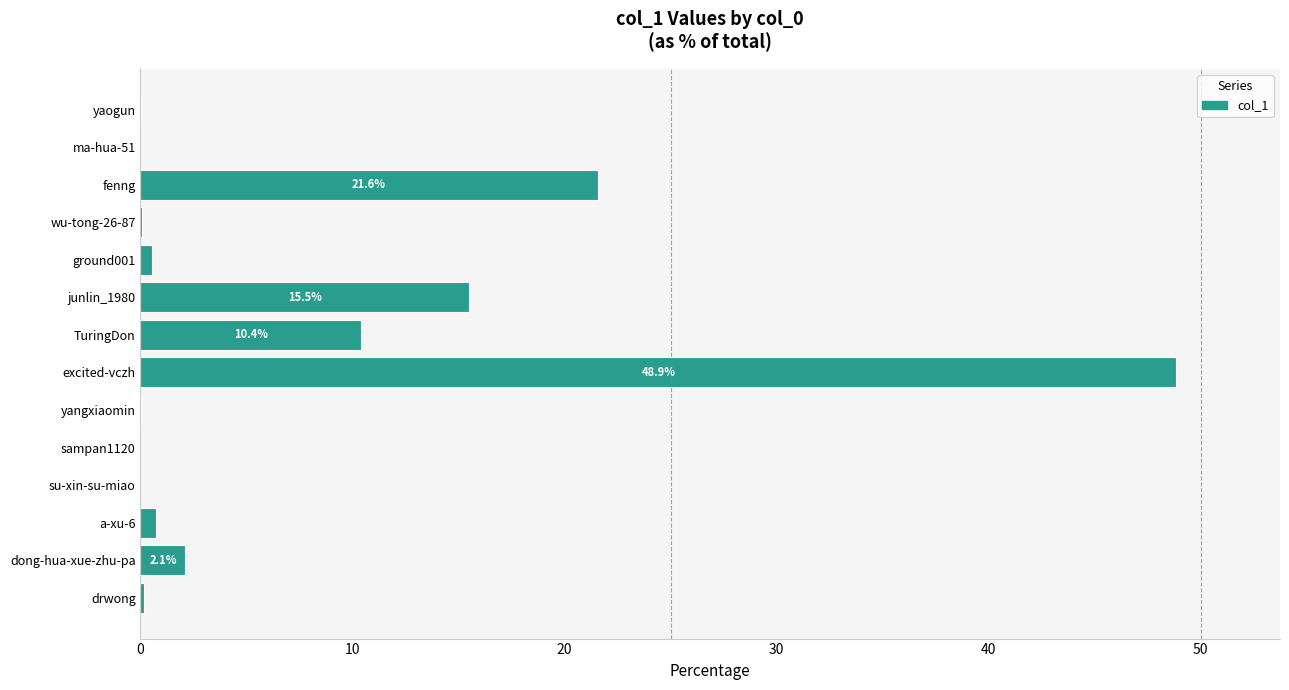

What is the change in value from dong-hua-xue-zhu-pa to excited-vczh?

+46.7